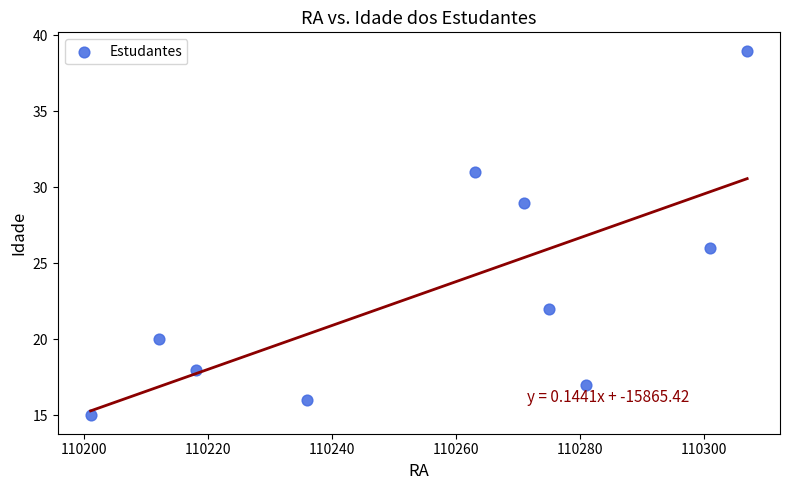

What is the range of Y values (max minus min)?

24